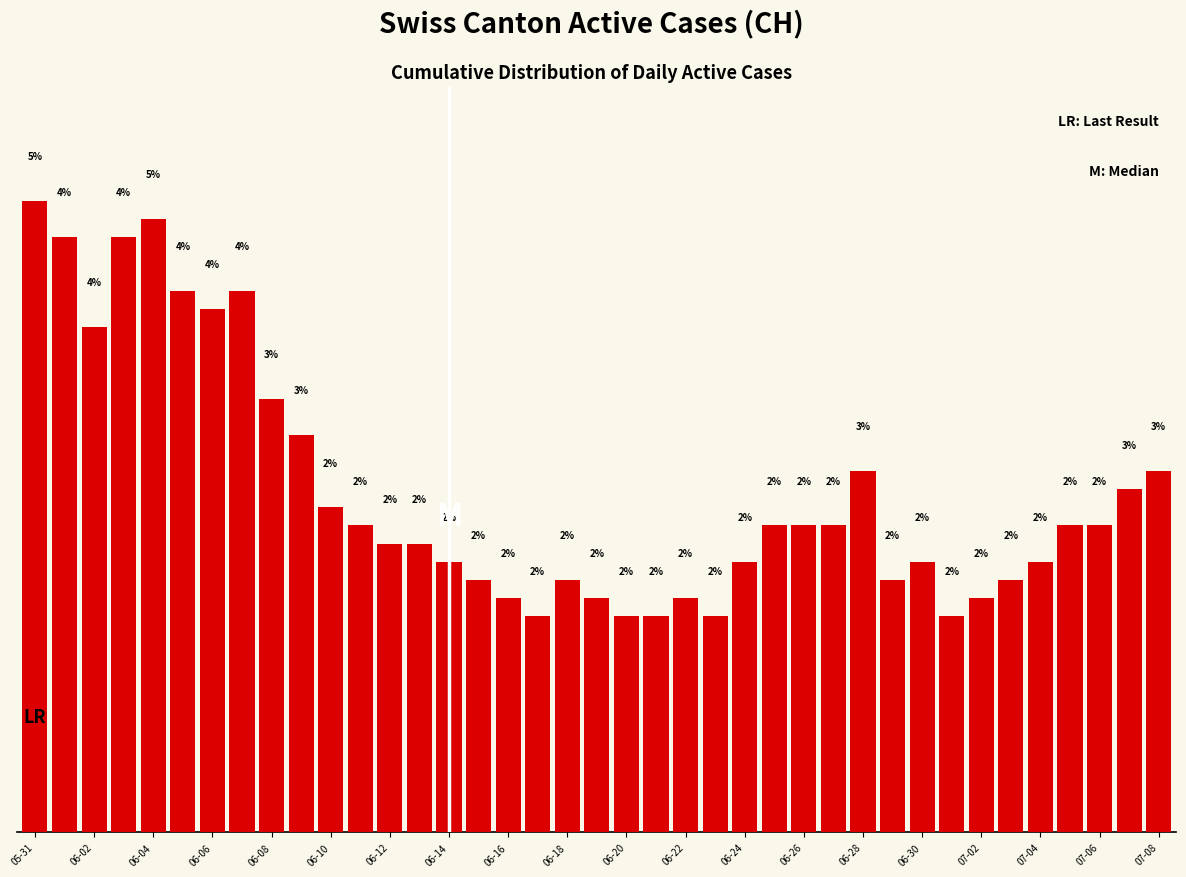

Are the bars grouped side by side (vs. stacked)?

No